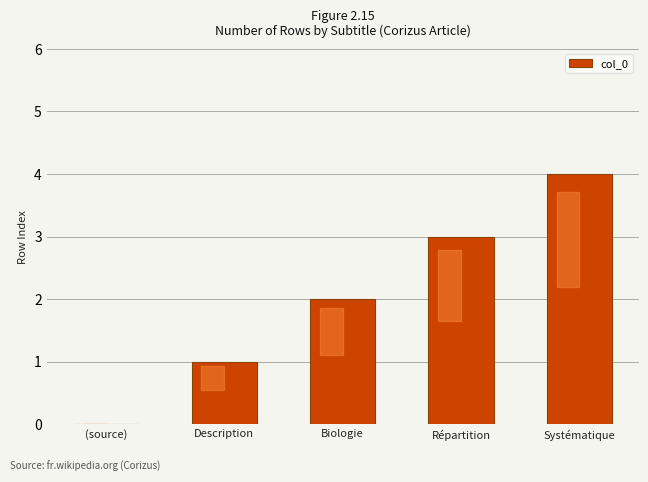

Which label corresponds to the largest value in the chart?

Systématique